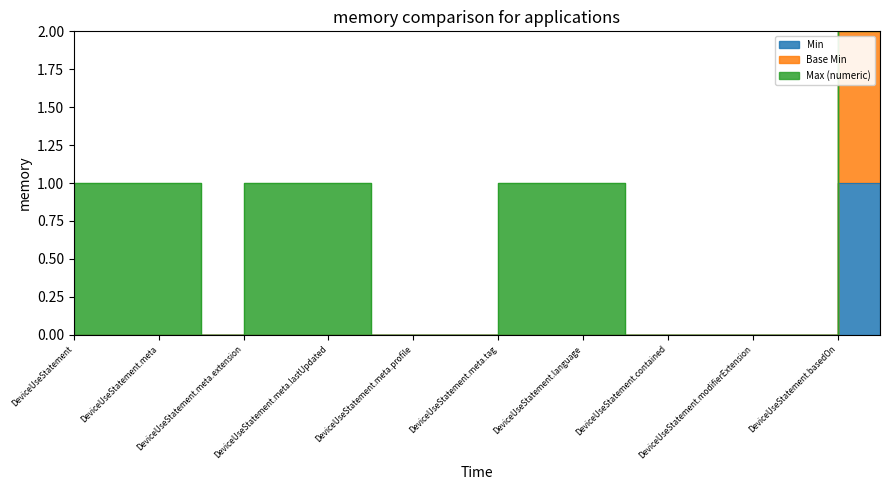

How many categories are shown in the chart?

20